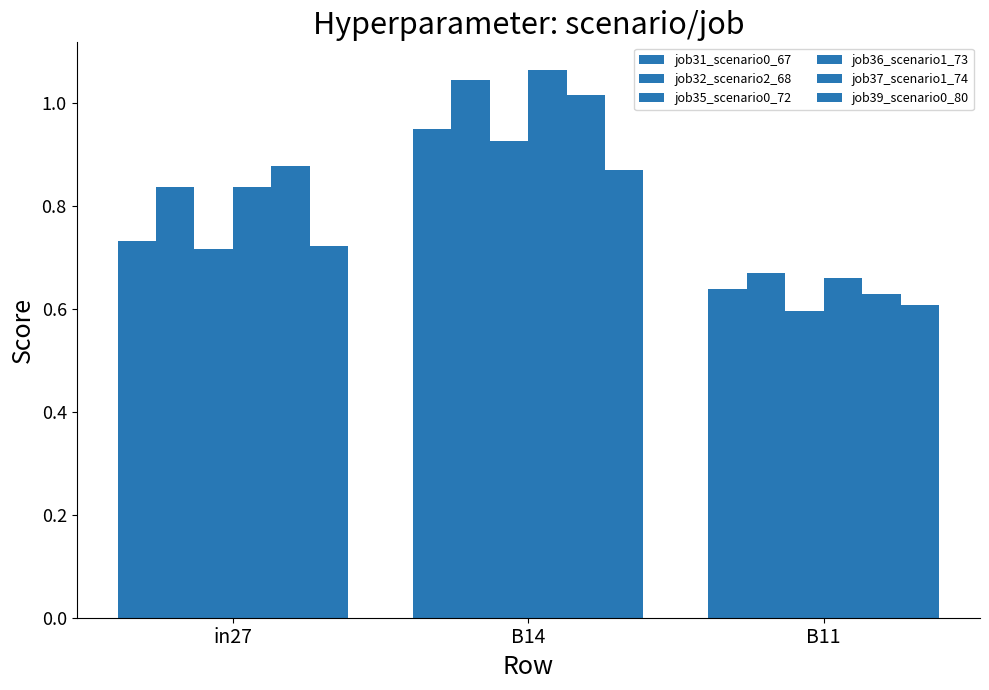

Is it true that job37_scenario1_74 equals 0.6 at B11?

True